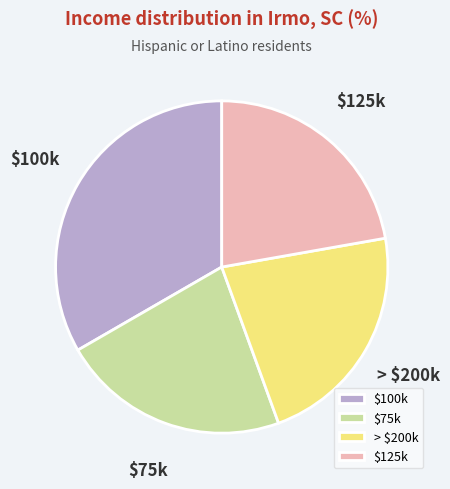

Is it true that > $200k is 36% of the pie?

False